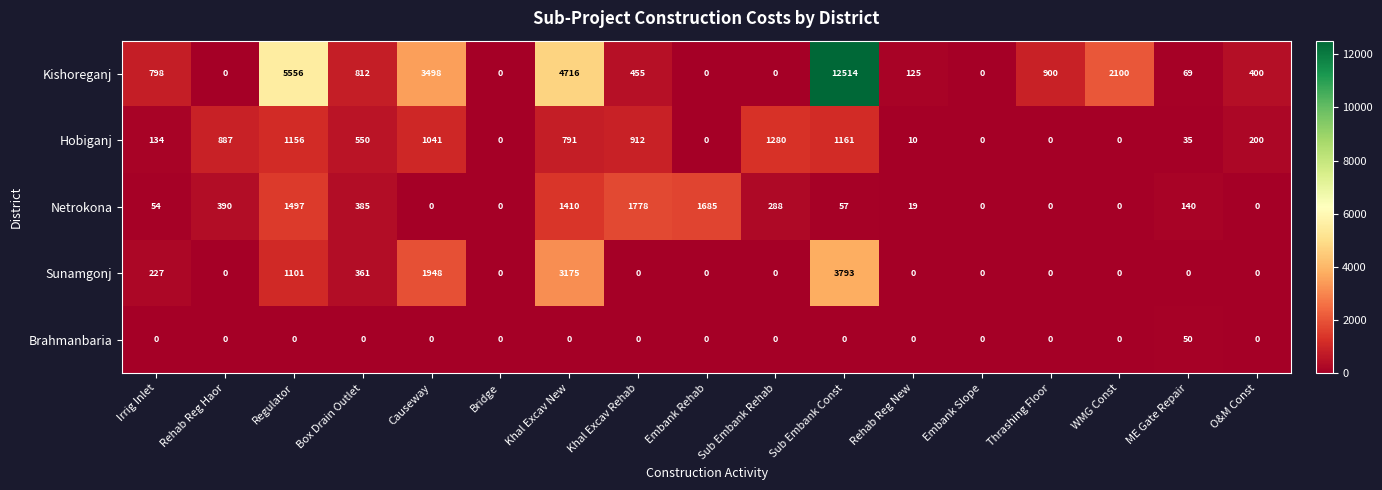

What is the total value across all series at Causeway?

6487